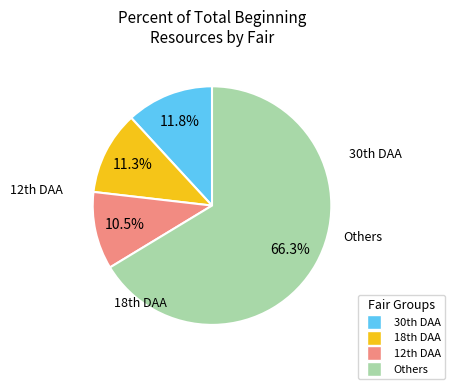

To the nearest percent, what is the difference between the largest and smallest slice percentages?

56%